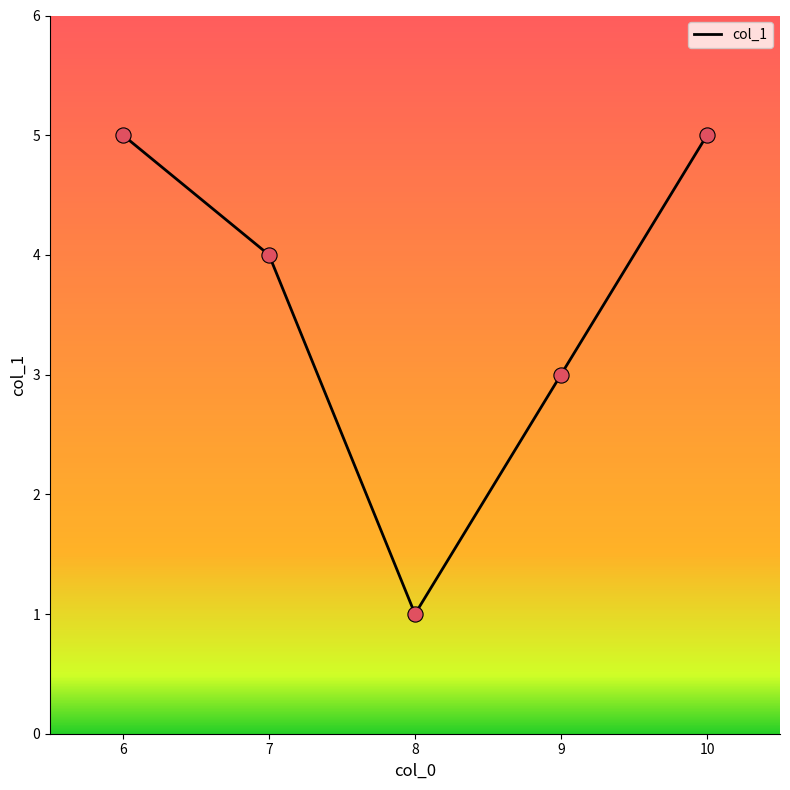

Which has a higher value, 9 or 7?

7